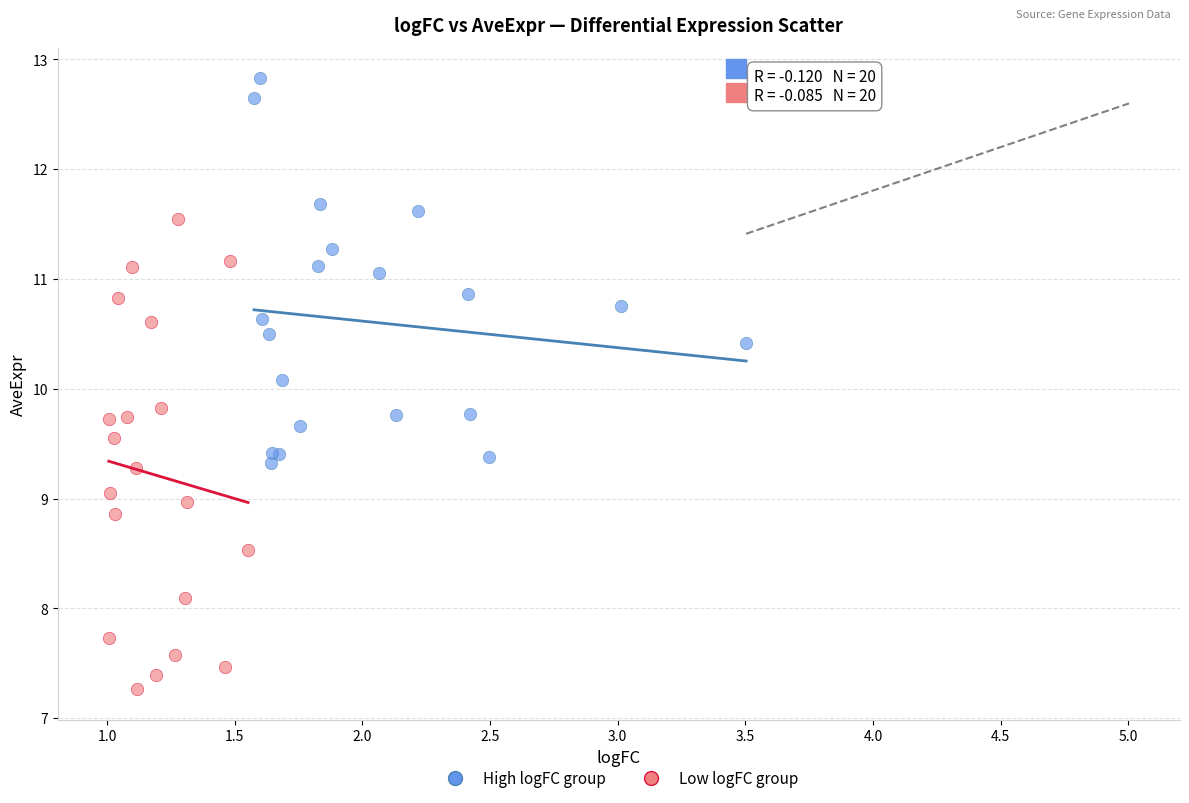

Which series has the widest spread of Y values?

Low logFC group